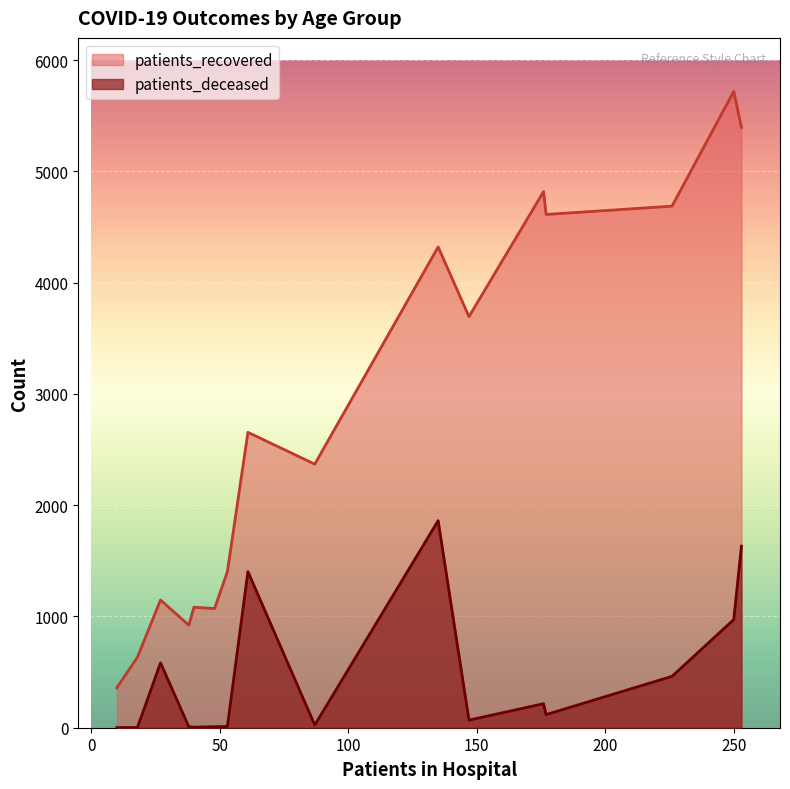

Which series has the widest spread of values?

patients_recovered